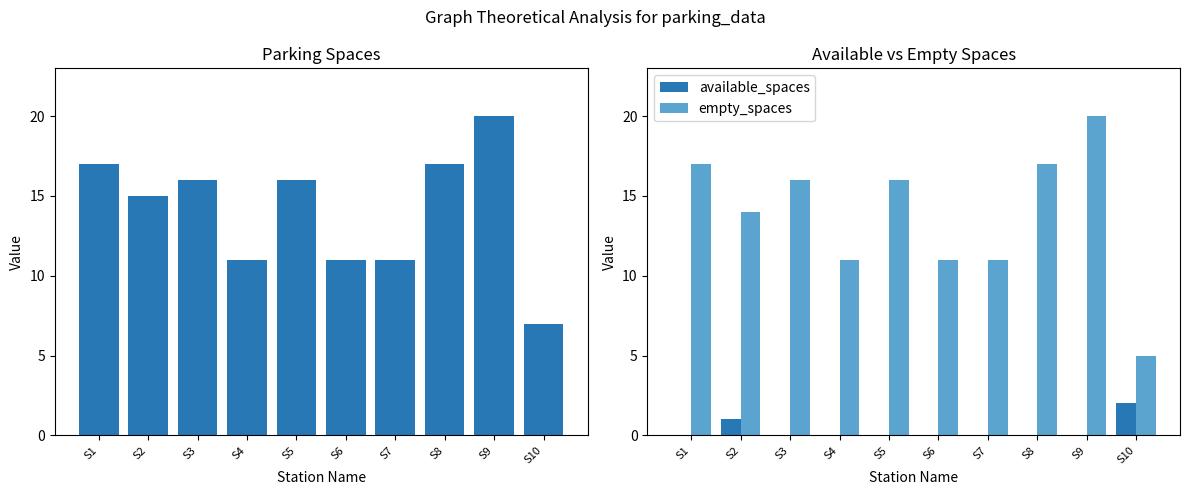

How many groups of bars are there?

10